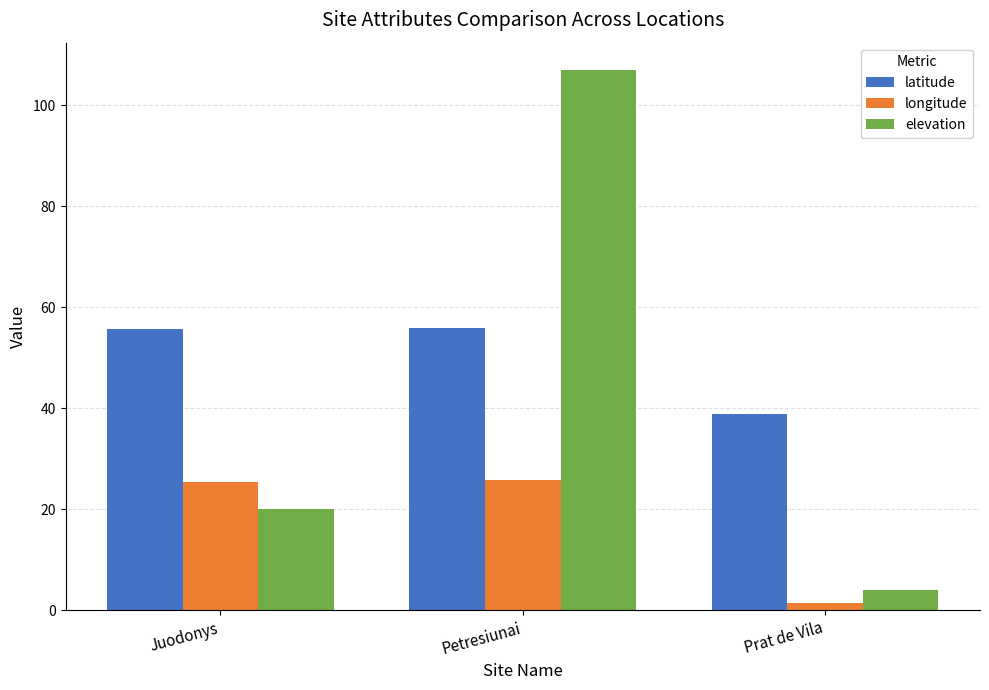

What is the maximum value for elevation?

107.0